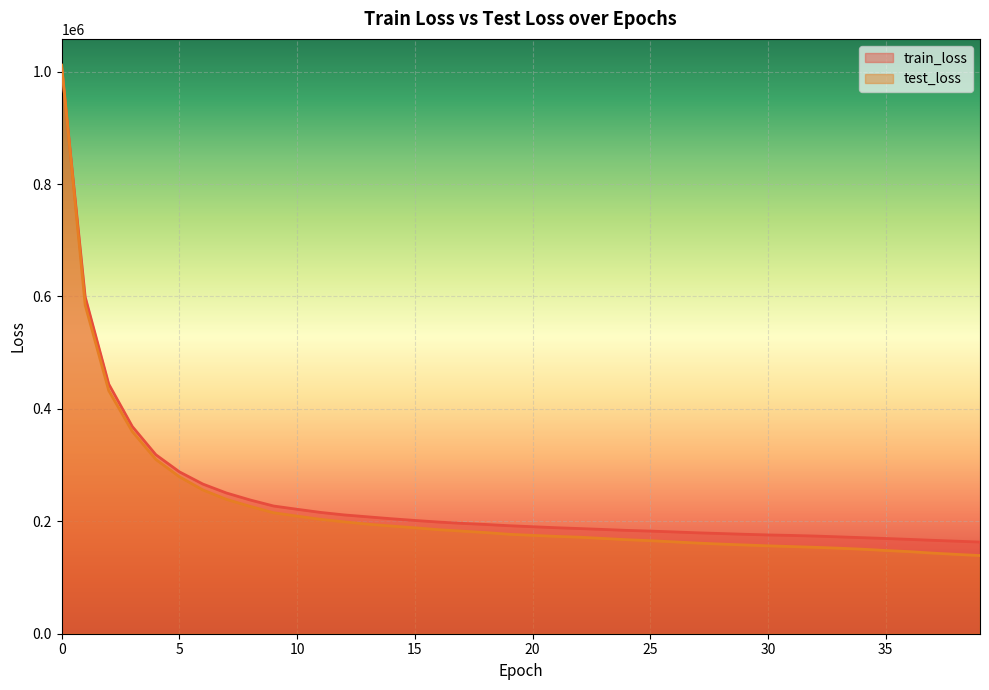

What is the value of the test_loss point at the 17th from the left?

185062.3